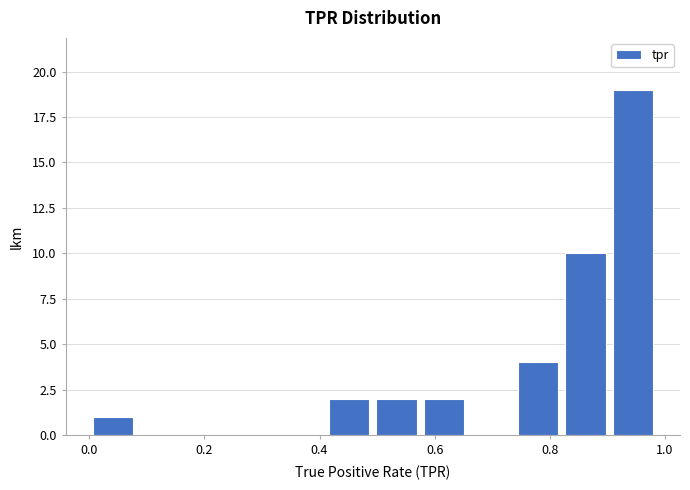

How tall is the bar that spans 0.00 to 0.08 on the x-axis? Neither the bar edges nor the heights are printed on the chart, so give them approximately, as read against the axes.

1